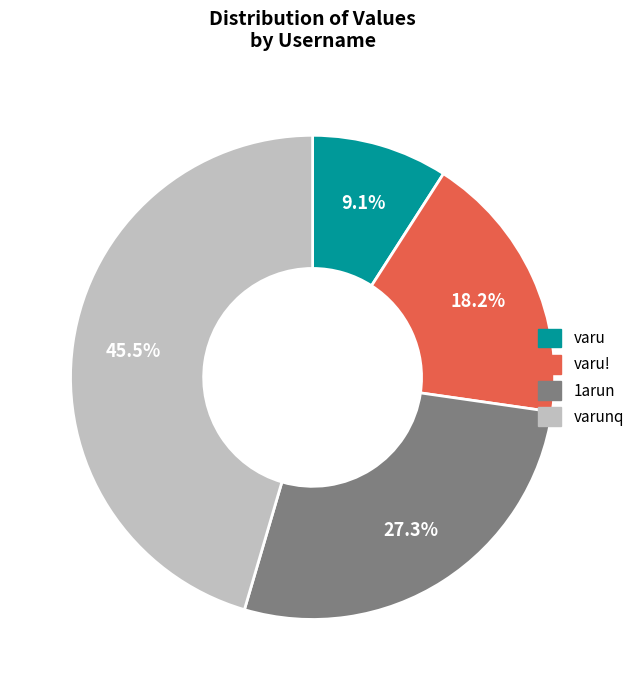

How many slices are in this pie chart?

4